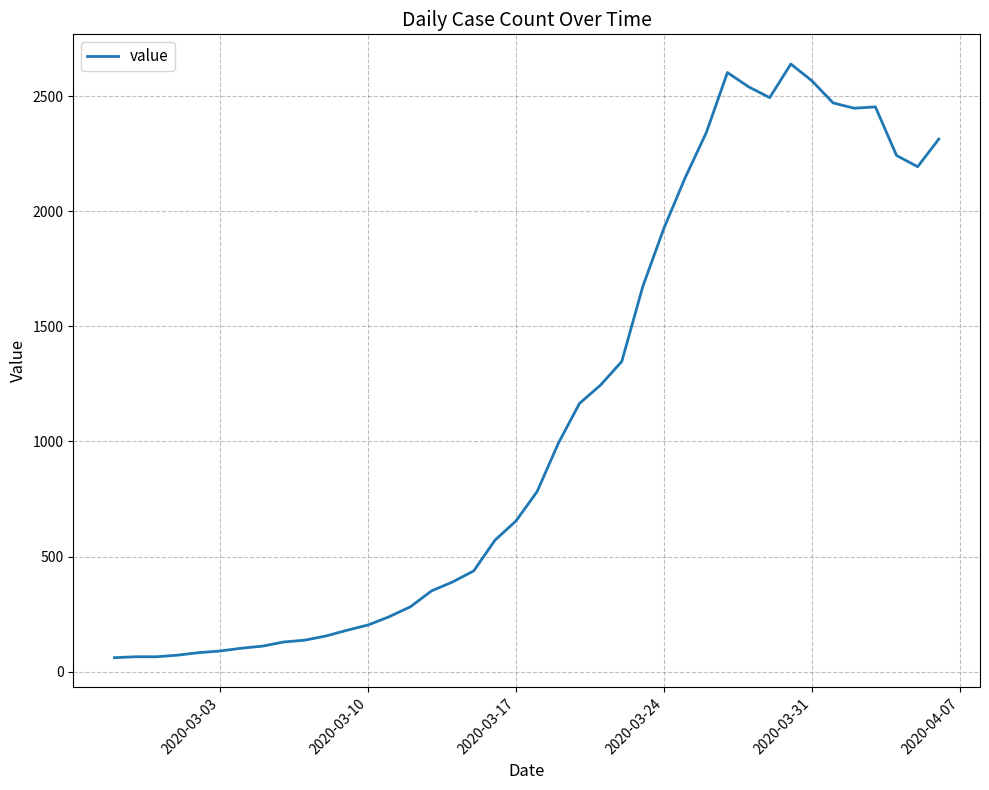

Is this an area chart (filled region under the line)?

No